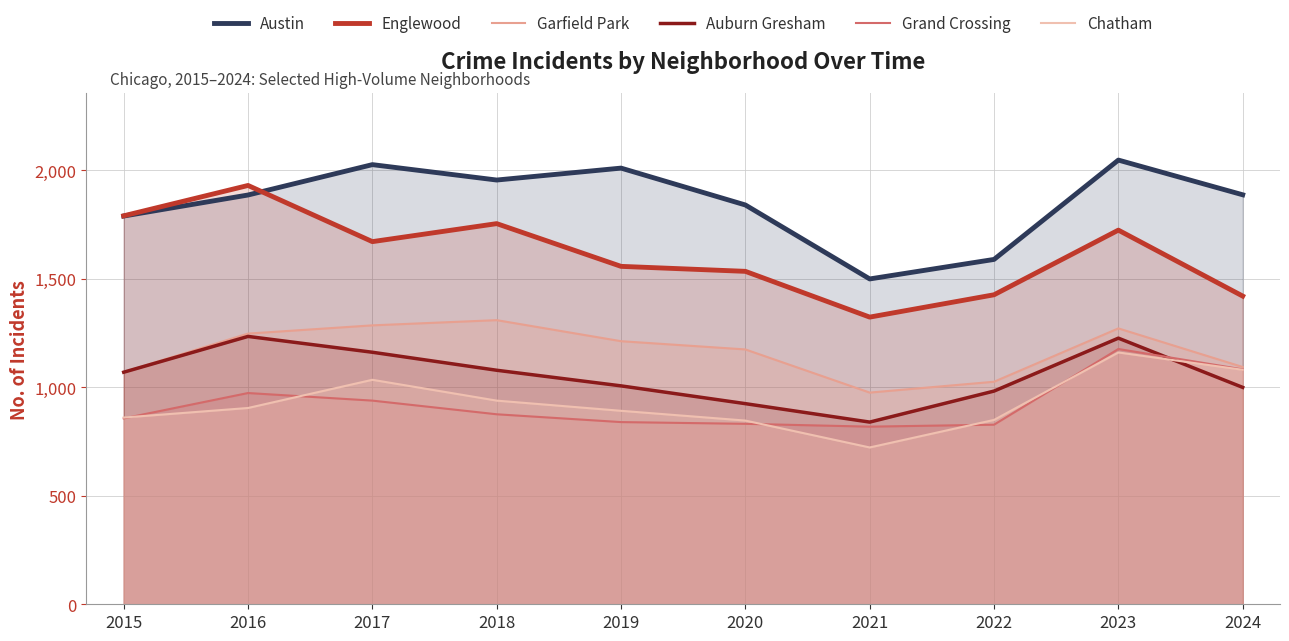

What is the sum of the Austin values at 2020 and 2015?

3631